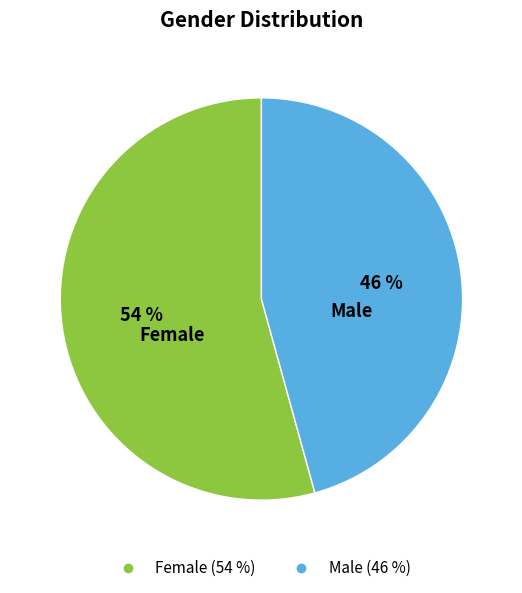

How many segments does this pie chart have?

2